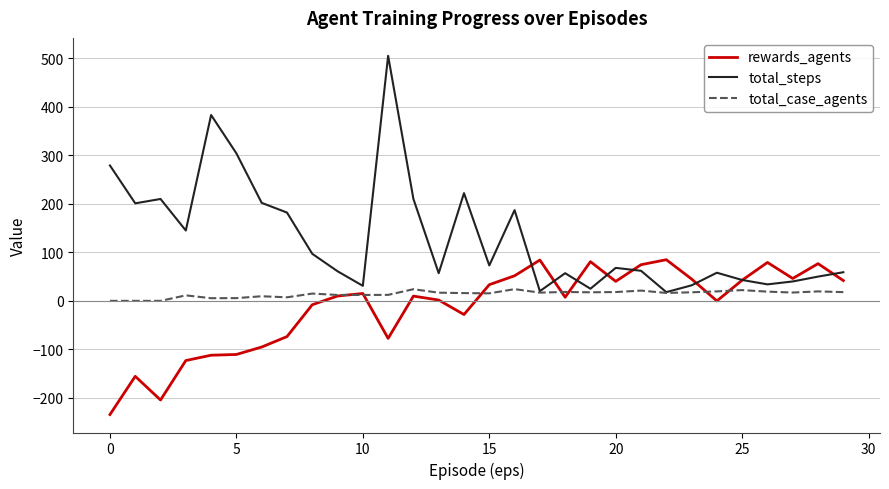

Rank the series by their maximum value, from lowest to highest.

total_case_agents, rewards_agents, total_steps